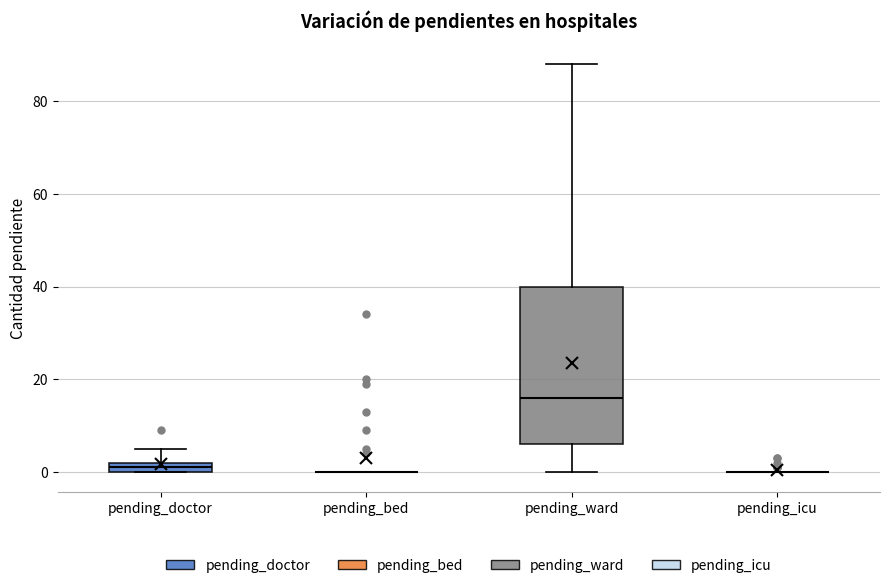

Which box is the tallest, from its lower edge to its upper edge?

pending_ward